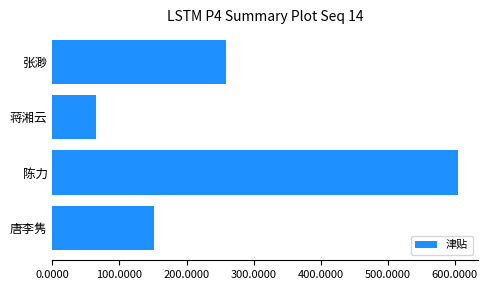

List the labels in order of value, smallest first.

蒋湘云, 唐李隽, 张渺, 陈力